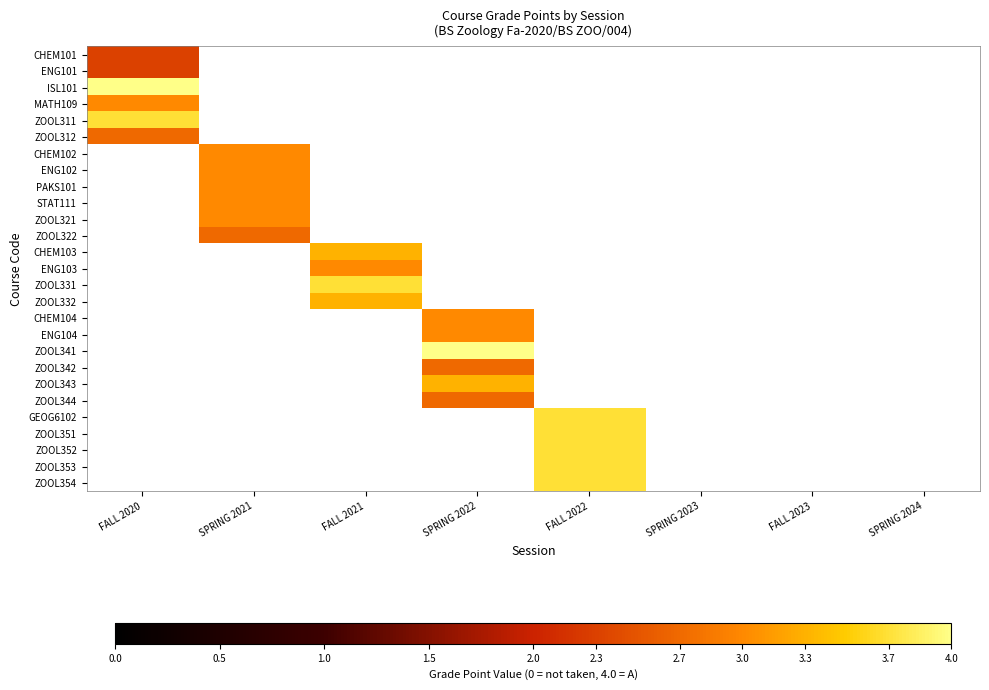

Between FALL 2020 and FALL 2021, which is larger?

FALL 2021